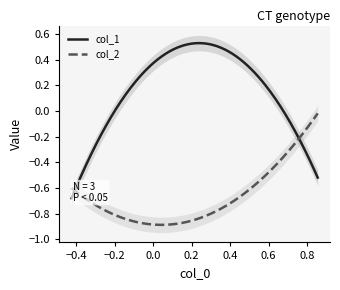

Between 2 and 1, which is larger?

1